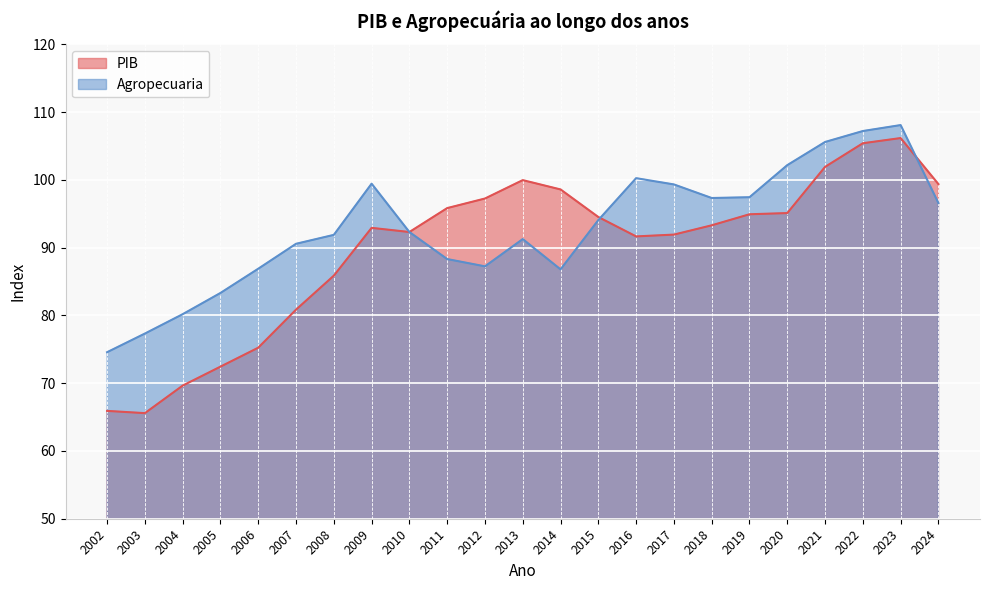

Rank the series by their average value, from lowest to highest.

PIB, Agropecuaria